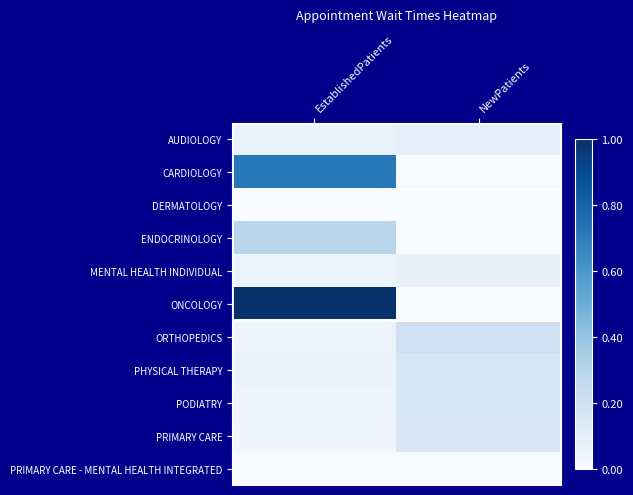

Reading left to right, list all the values displayed in this chart.

AUDIOLOGY: EstablishedPatients=0.1	NewPatients=0.1
CARDIOLOGY: EstablishedPatients=0.7	NewPatients=0.0
DERMATOLOGY: EstablishedPatients=0.0	NewPatients=0.0
ENDOCRINOLOGY: EstablishedPatients=0.3	NewPatients=0.0
MENTAL HEALTH INDIVIDUAL: EstablishedPatients=0.1	NewPatients=0.1
ONCOLOGY: EstablishedPatients=1.0	NewPatients=0.0
ORTHOPEDICS: EstablishedPatients=0.0	NewPatients=0.2
PHYSICAL THERAPY: EstablishedPatients=0.1	NewPatients=0.2
PODIATRY: EstablishedPatients=0.0	NewPatients=0.2
PRIMARY CARE: EstablishedPatients=0.0	NewPatients=0.1
PRIMARY CARE - MENTAL HEALTH INTEGRATED: EstablishedPatients=0.0	NewPatients=0.0